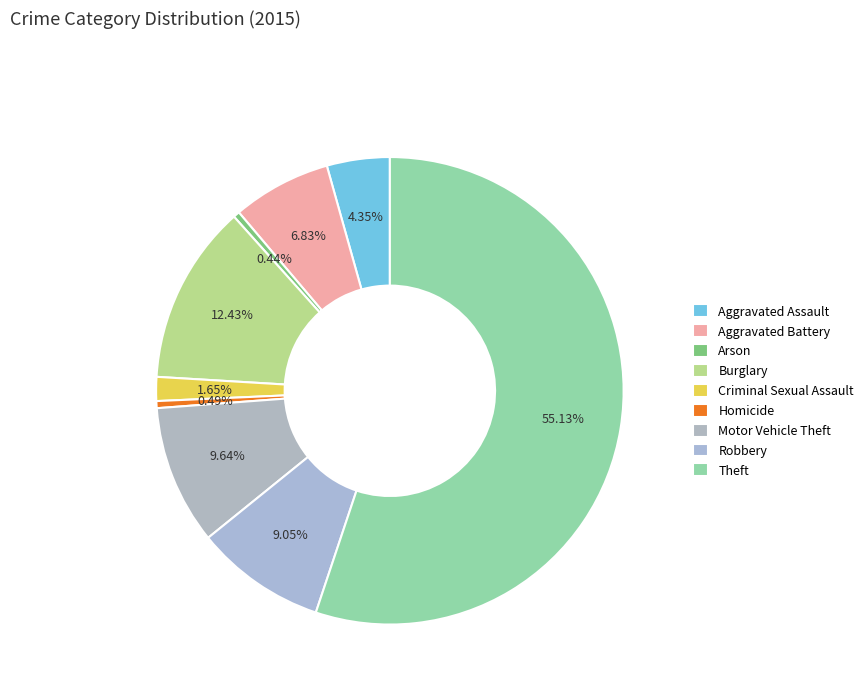

How many segments does this pie chart have?

9